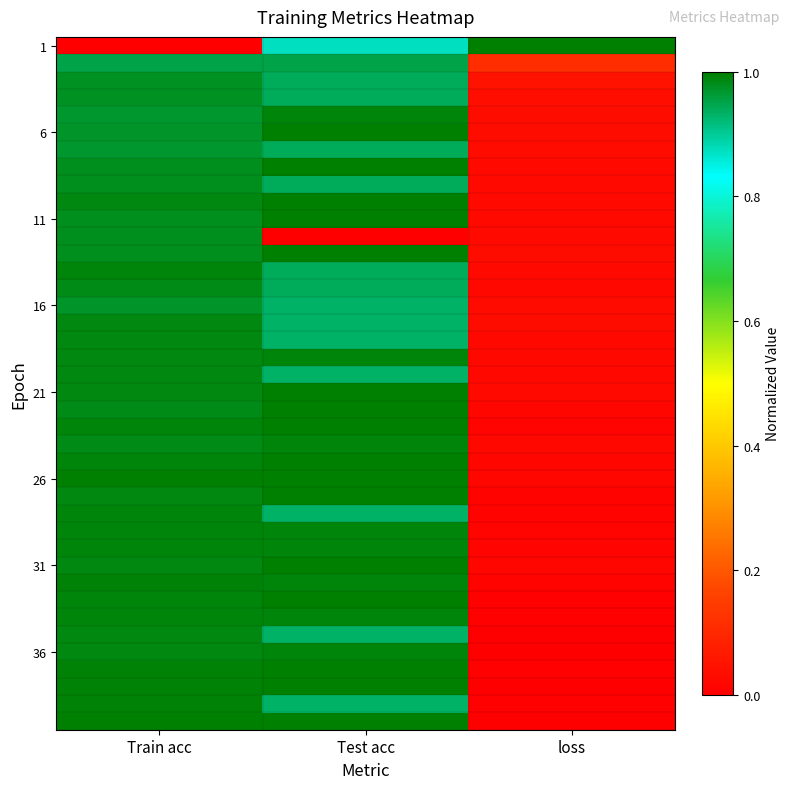

At how many categories does at least one series exceed 0?

3